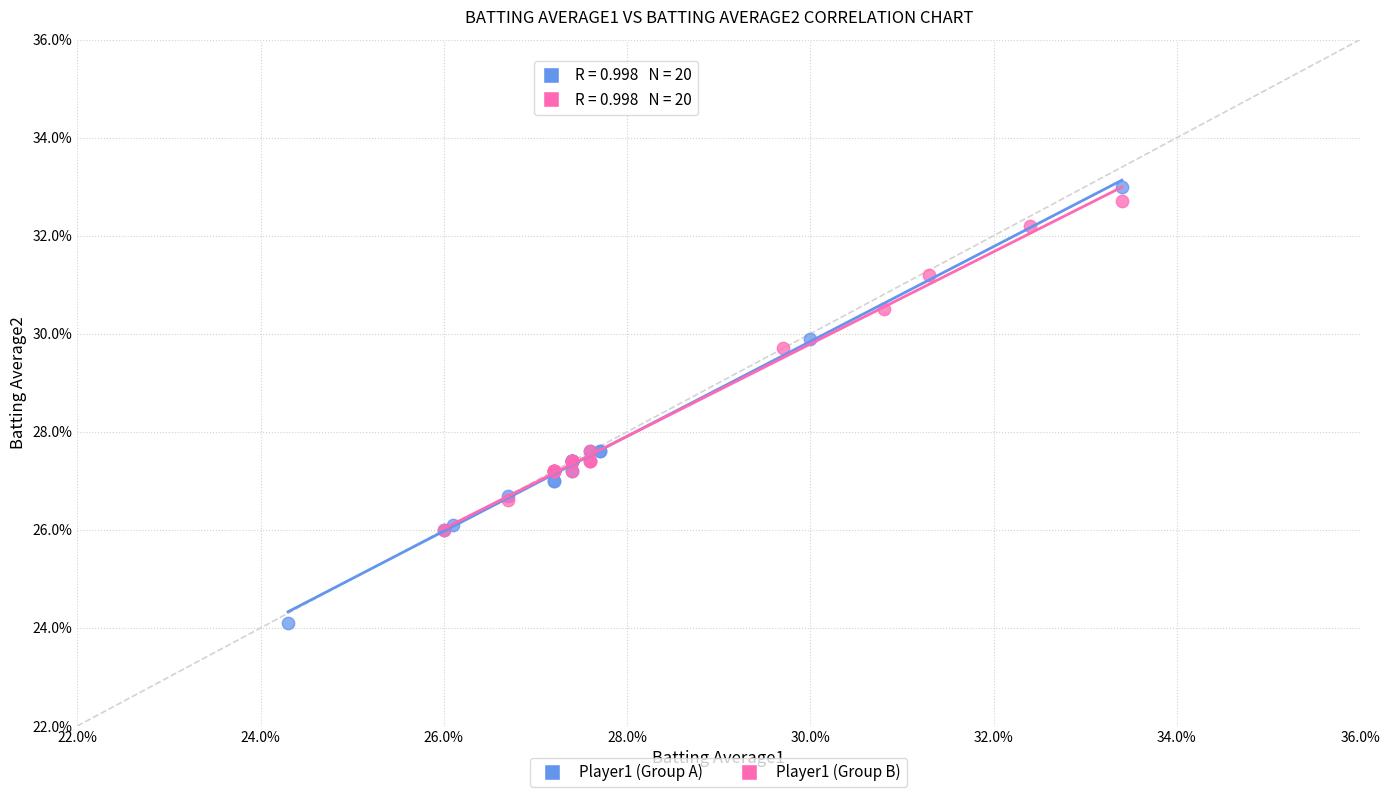

Which series has the widest spread of Y values?

Player1 (Group A)